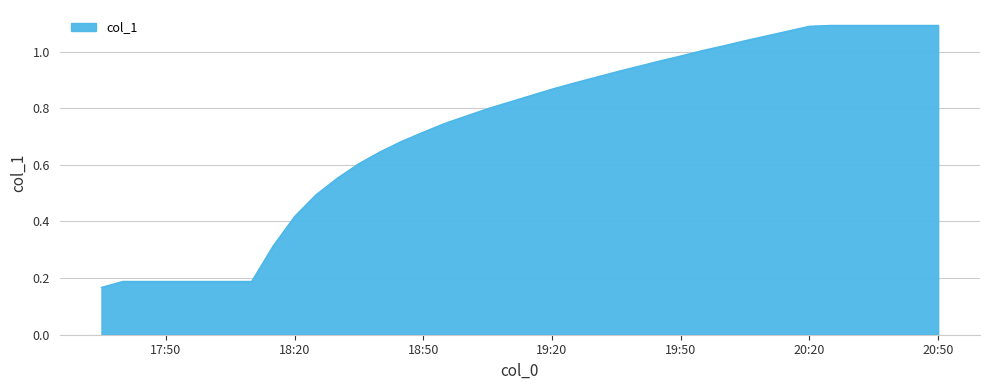

Is it true that the value at 18:50 is 0.2?

False